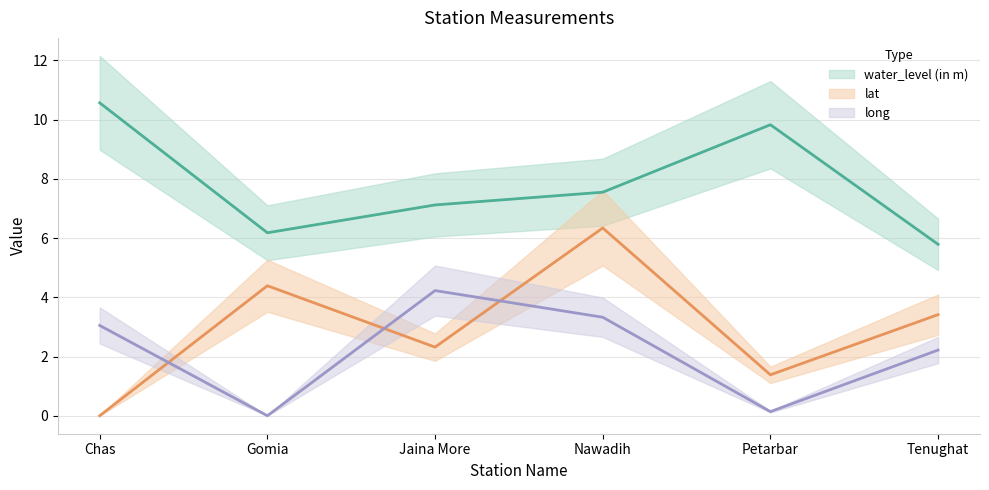

Count the number of data series in this chart.

3